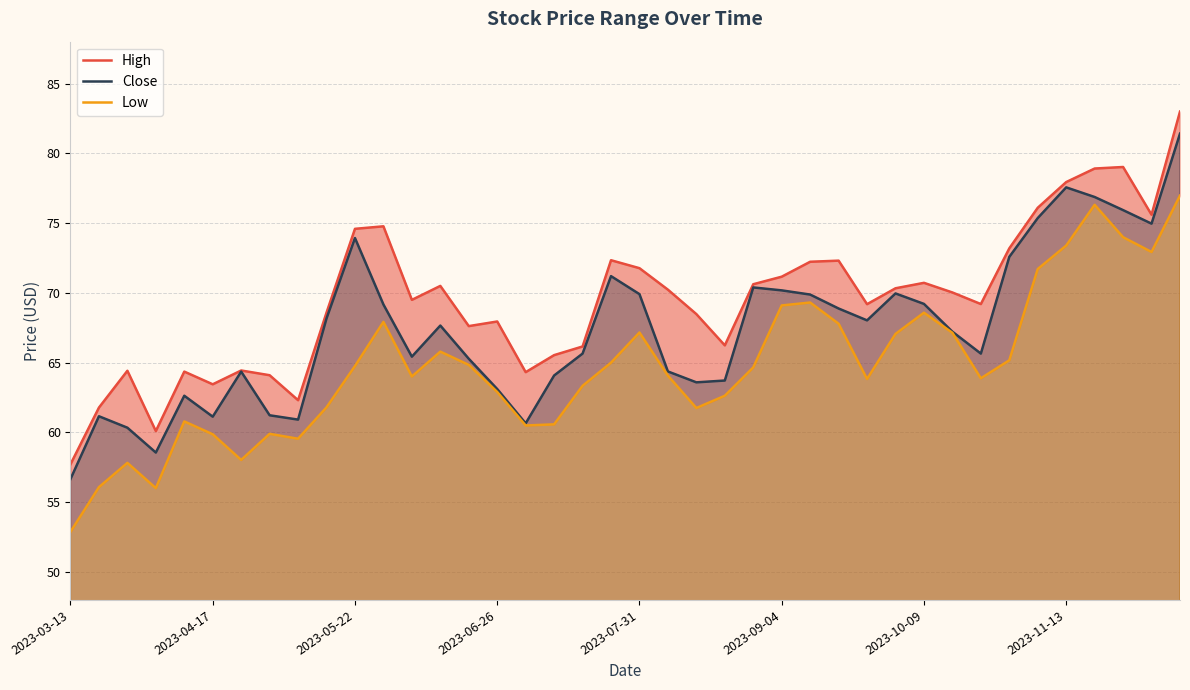

True or false: High and Close cross at least once.

False